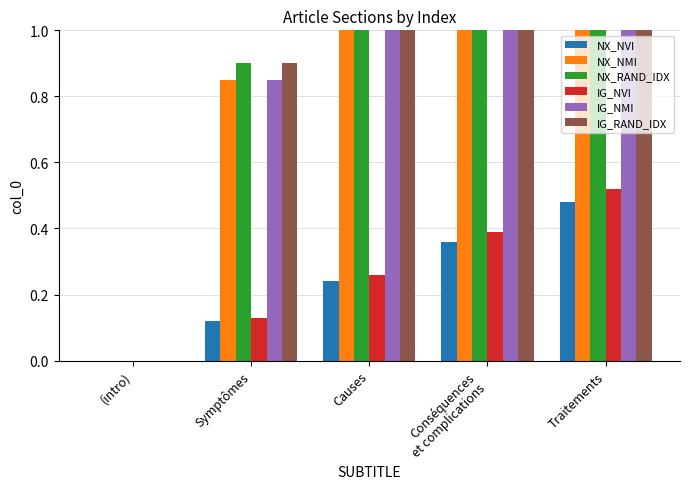

Between Symptômes and Causes, which series saw the biggest shift?

NX_RAND_IDX